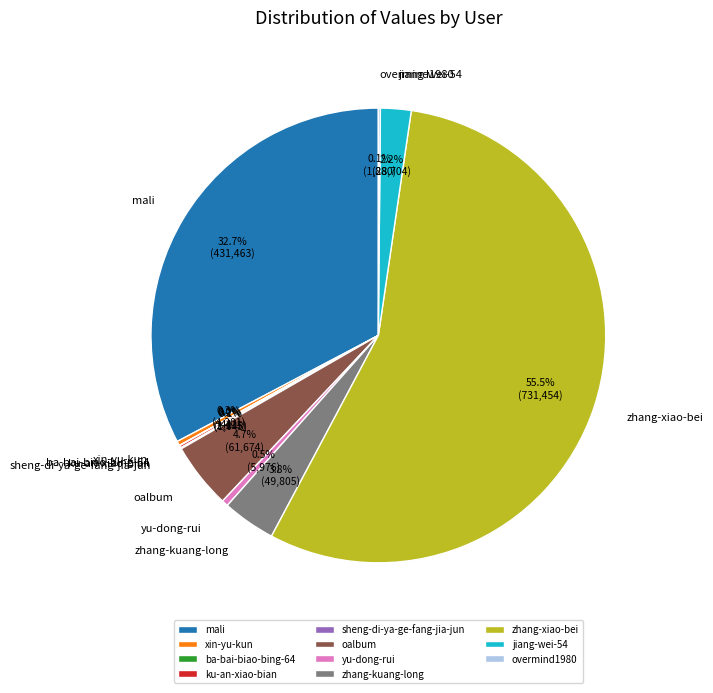

What portion of the pie excludes yu-dong-rui?

99.5%